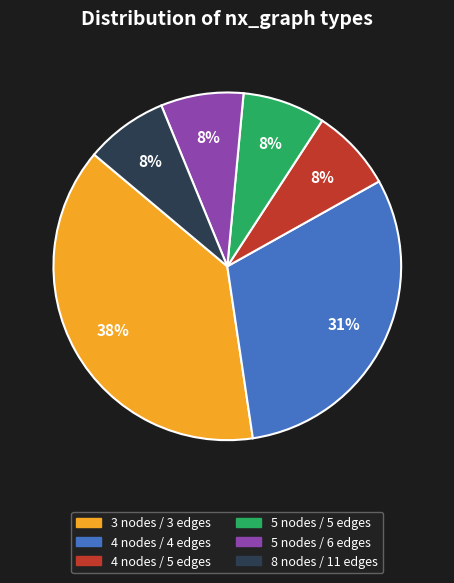

To the nearest percent, what is the average slice percentage?

17%